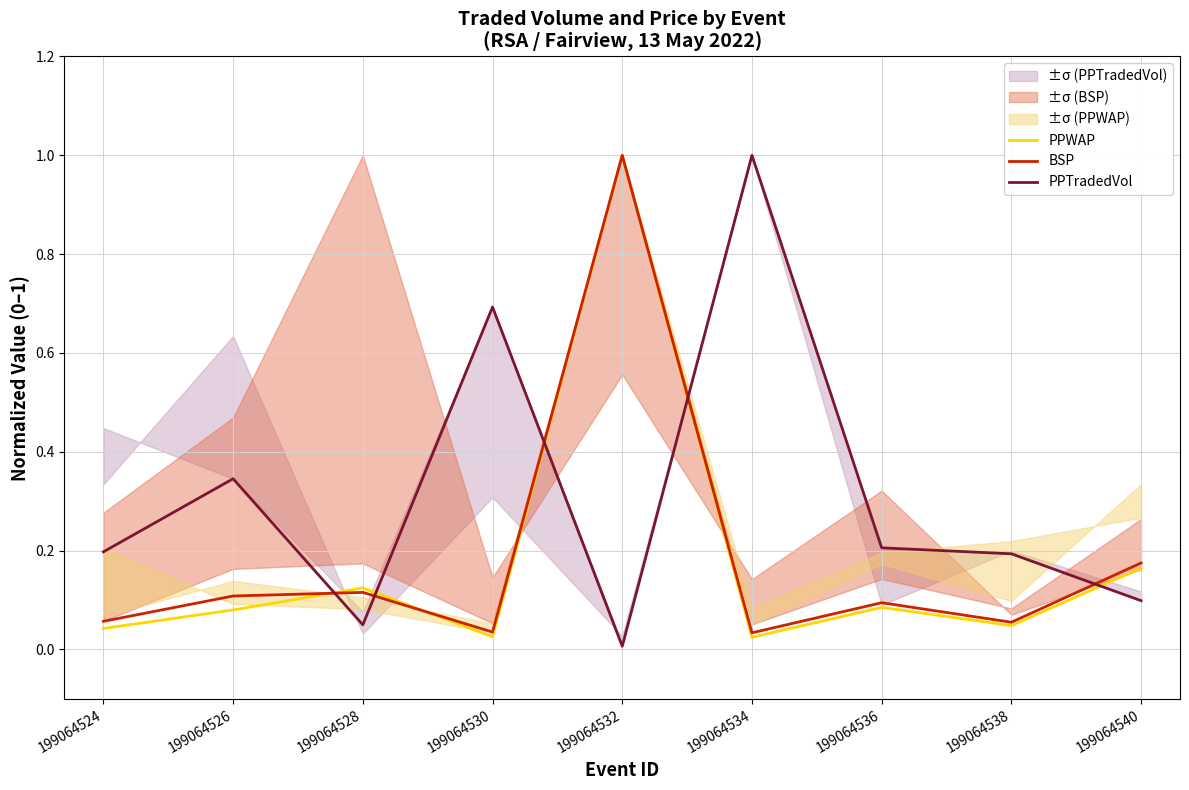

True or false: BSP and PPWAP cross at least once.

True